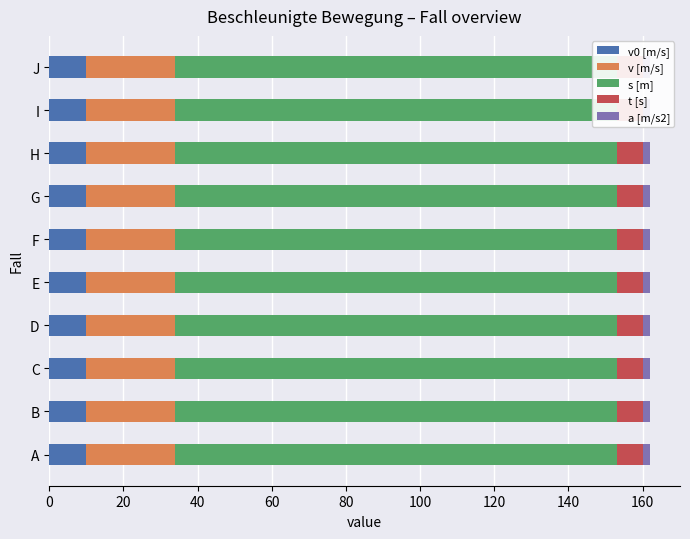

Does the chart contain any negative values?

No